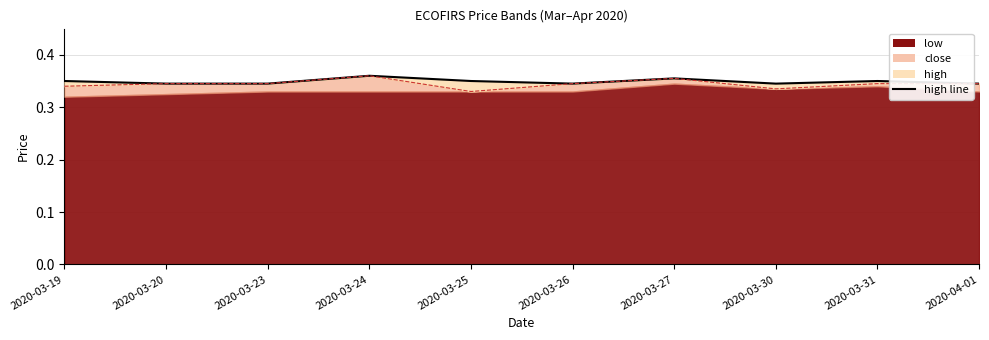

The chart shows a value of 0.3 at 2020-04-01. True or false?

True